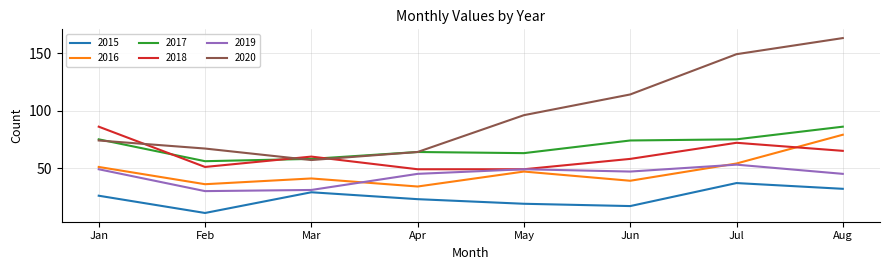

The 2019 series shows 45 at Aug. True or false?

True